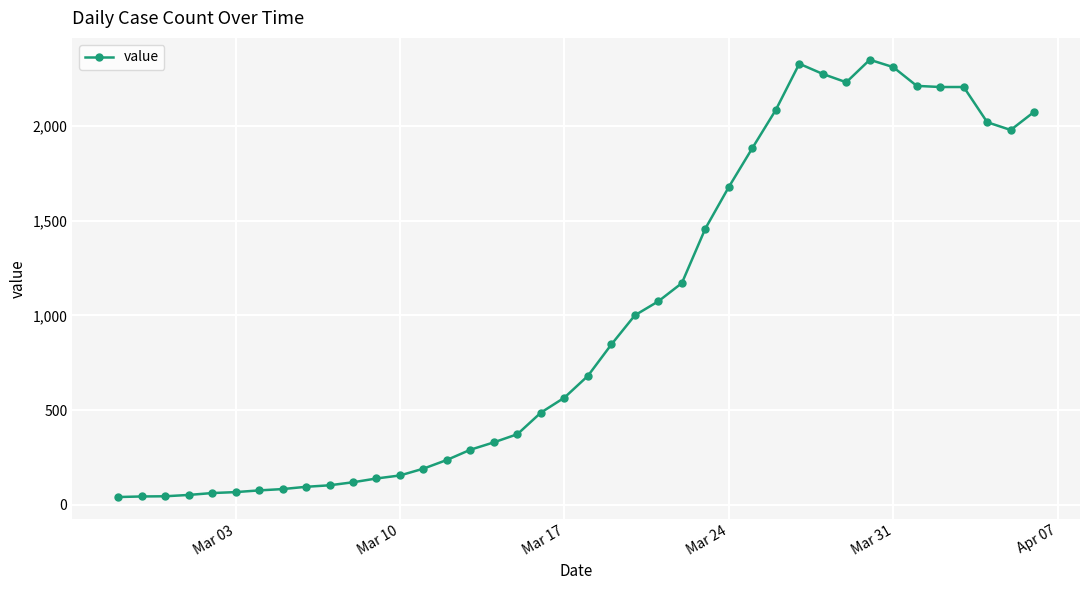

What is the maximum value shown in the chart?

2351